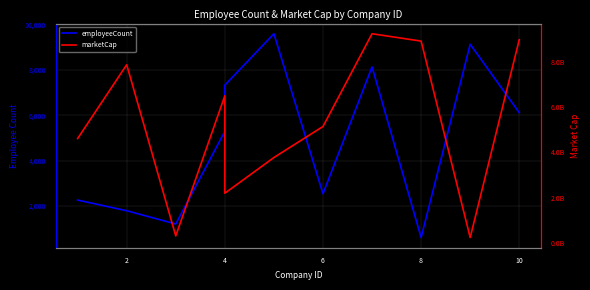

Which series has the largest range (max minus min)?

marketCap